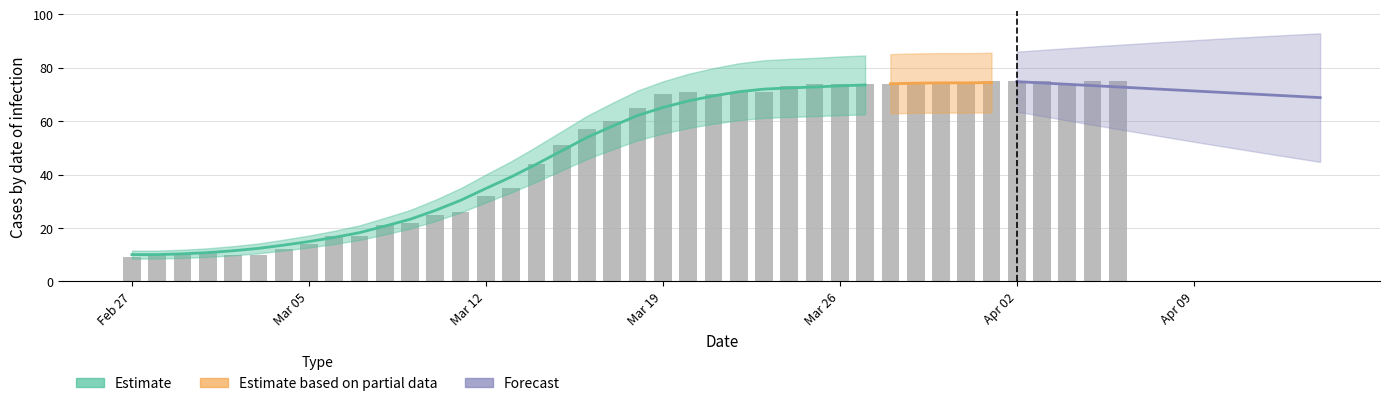

Does the chart contain stacked bars?

No